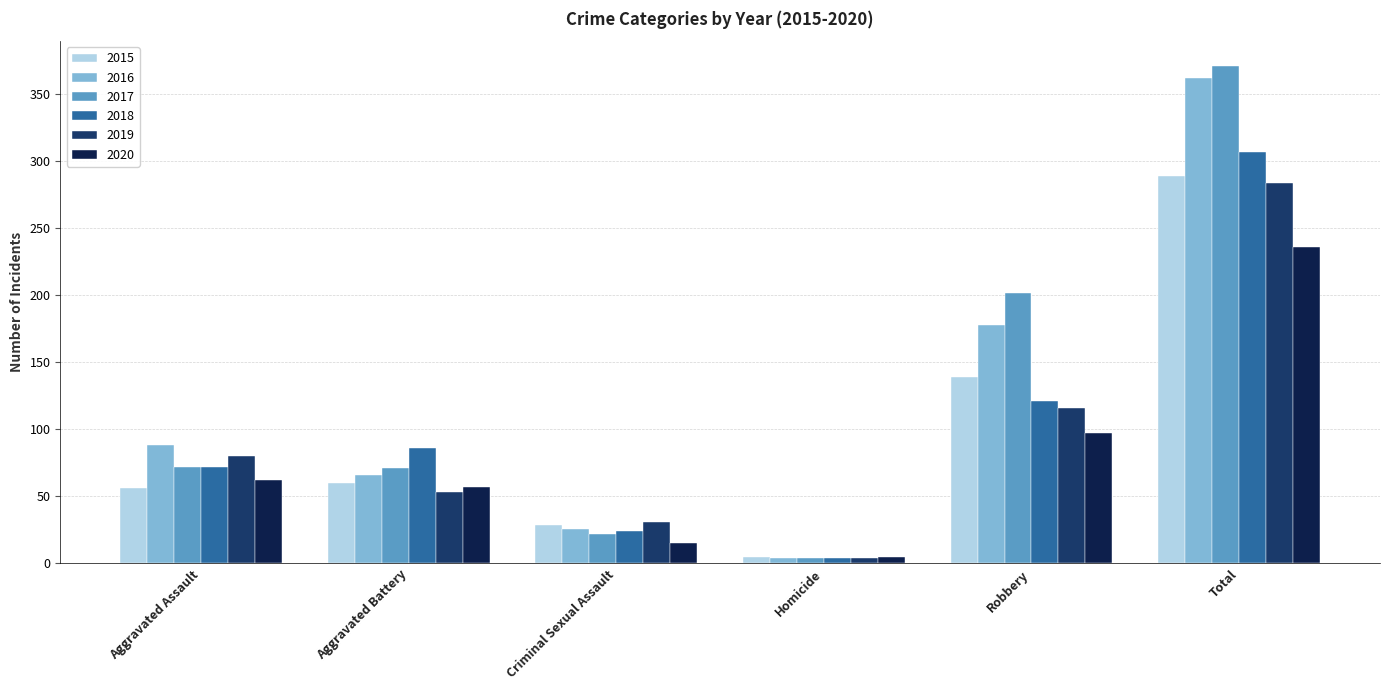

What is the total value across all series at Criminal Sexual Assault?

147